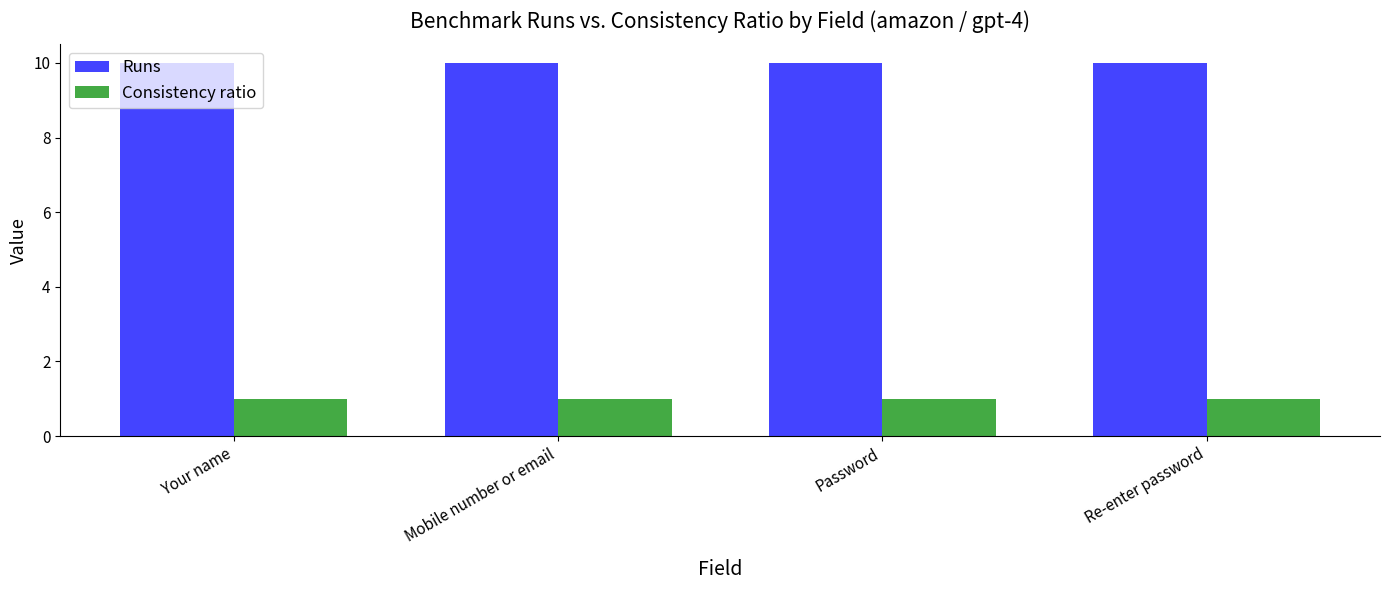

Is it true that Runs equals 4 at Your name?

False